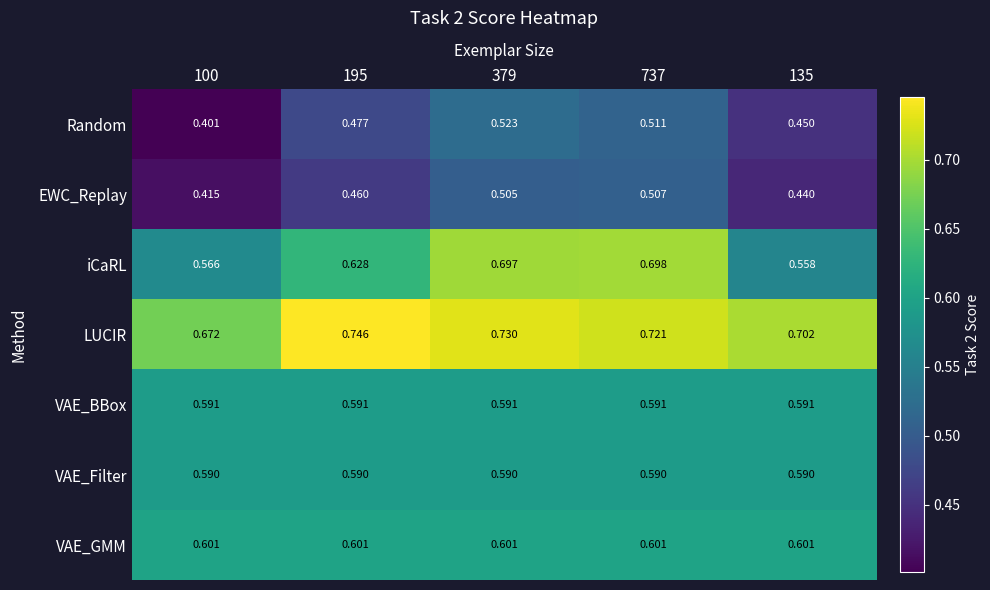

Which series has the largest range (max minus min)?

iCaRL